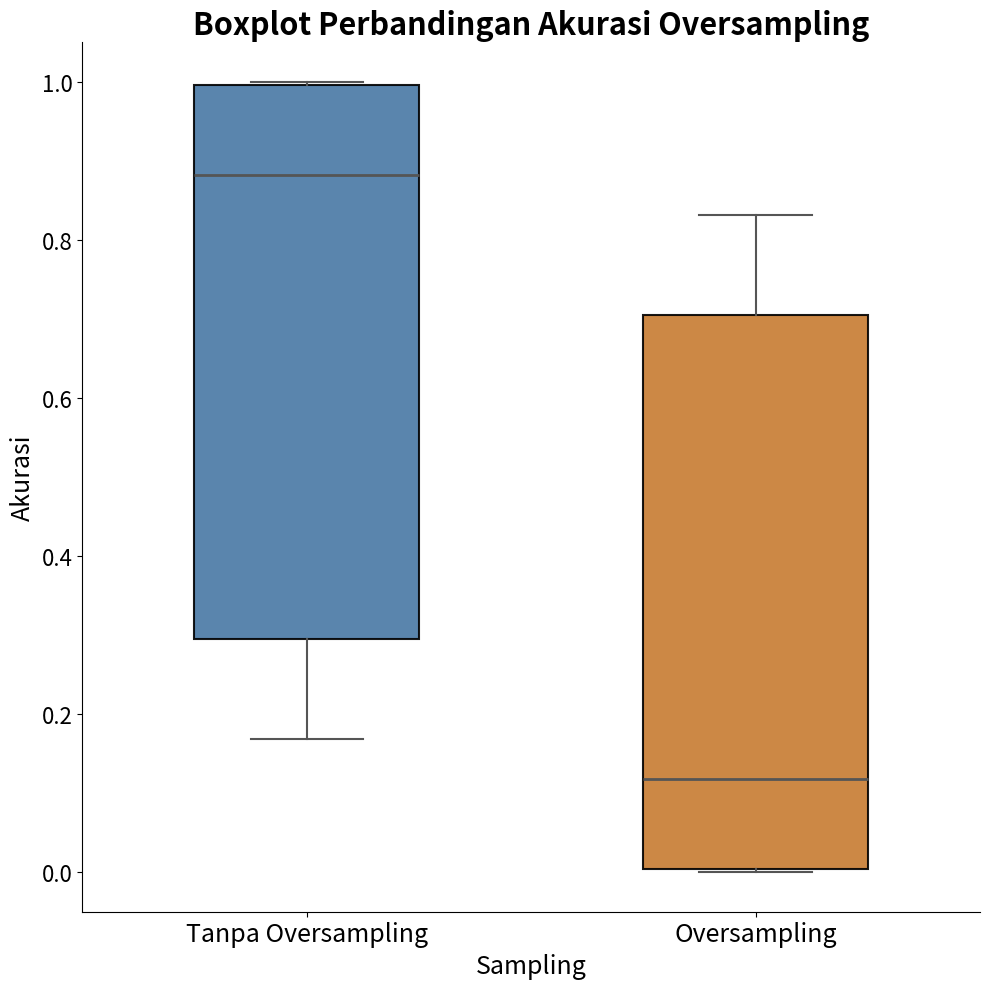

Reading left to right, transcribe this box plot: for each box, give where its median line is, the range the box spans, and where its two whiskers end, as read against the y-axis. The values are not printed on the chart, so give them approximately, as read against the axis.

Tanpa Oversampling: median 0.88, box 0.30 to 1.00, whiskers 0.16 to 1.00
Oversampling: median 0.12, box 0.00 to 0.70, whiskers 0.00 to 0.84